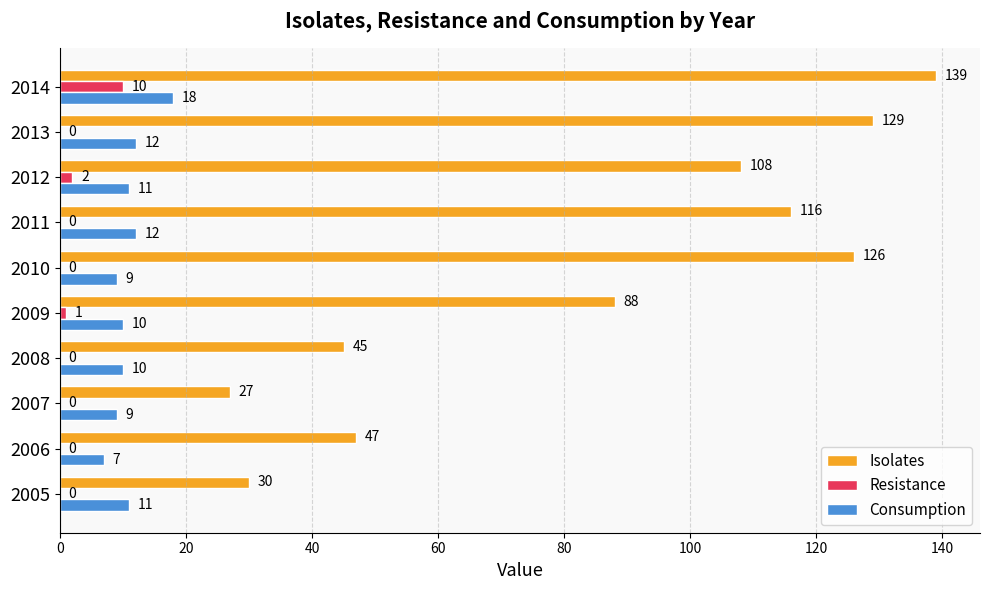

Between 2006 and 2013, which series saw the biggest shift?

Isolates